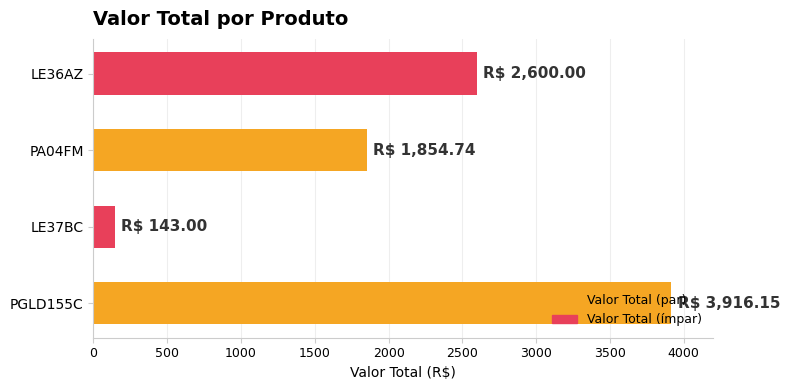

What is the difference between the second highest and minimum values?

2457.0